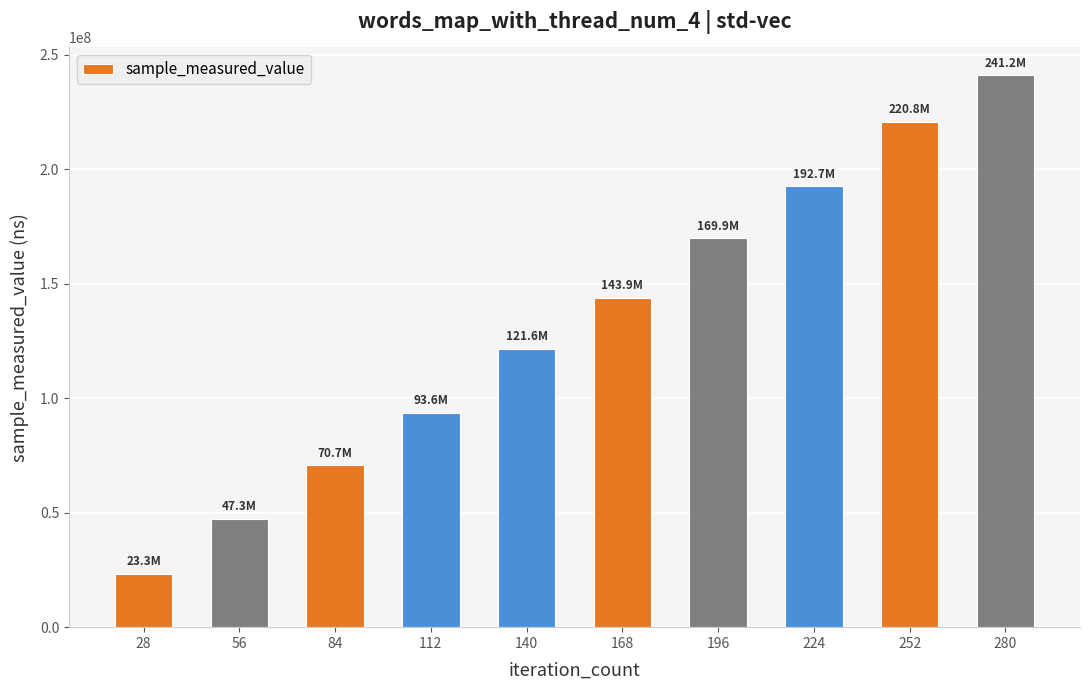

How many values are between 70740365 and 192669619?

6